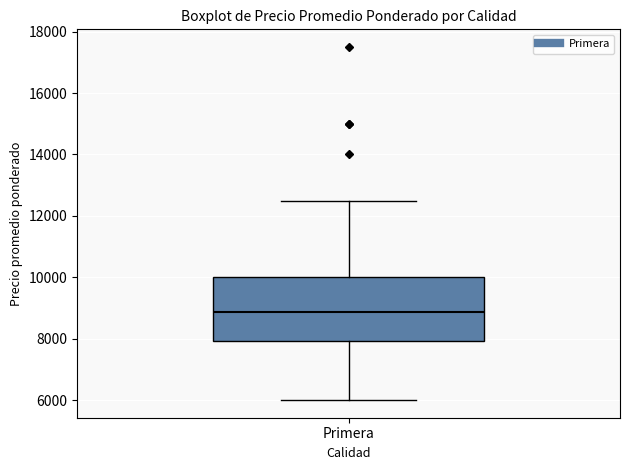

Where is the lower edge of the box for Primera on the y-axis? The values are not printed on the chart, so give them approximately, as read against the axis.

8000